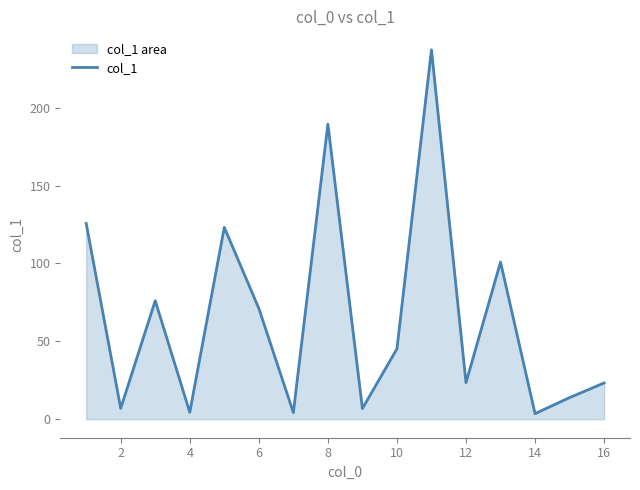

How many interior local valleys (lower than both neighbors) does the data have?

6